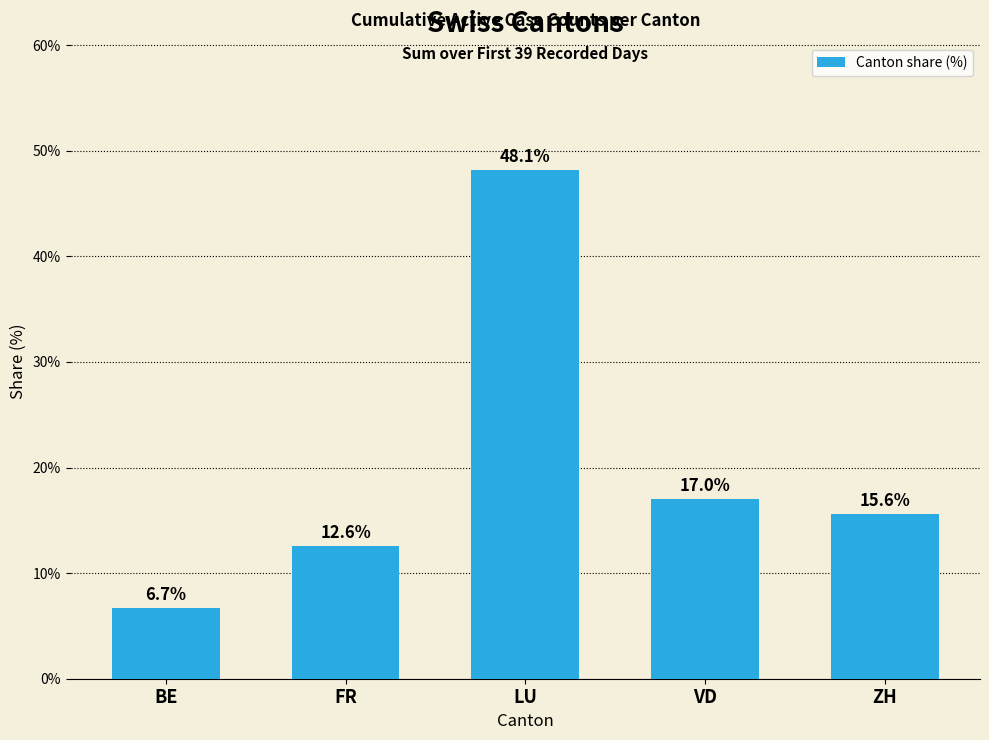

What value does the data have at BE?

6.7